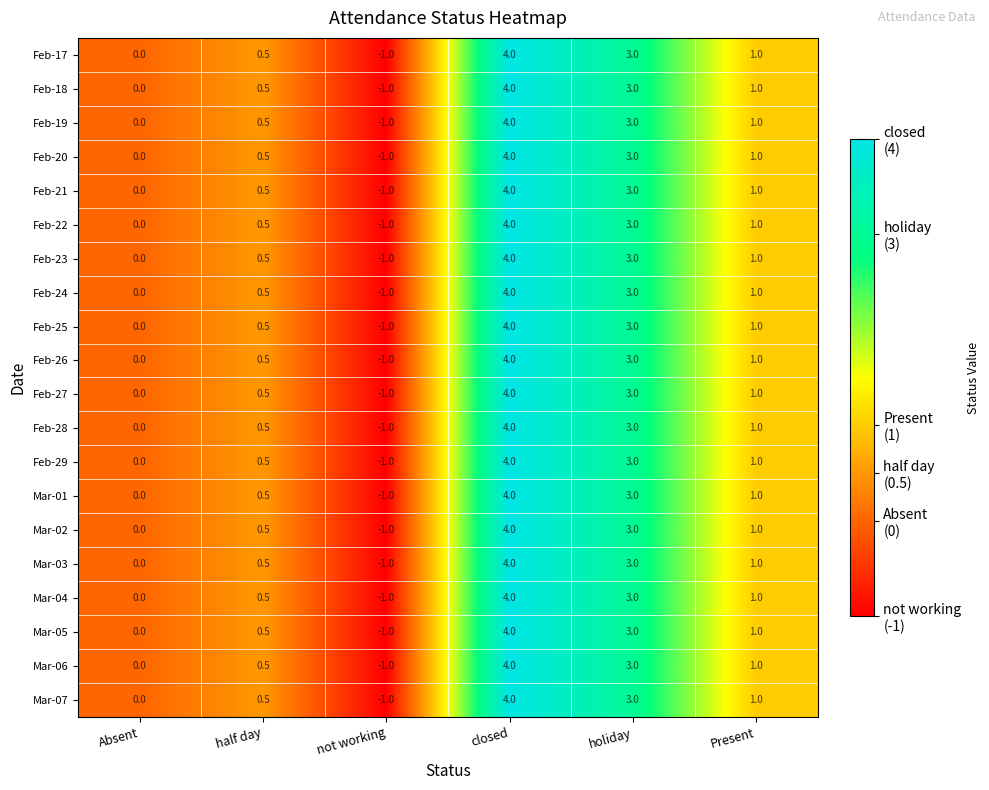

The Mar-01 series shows 0.5 at half day. True or false?

True